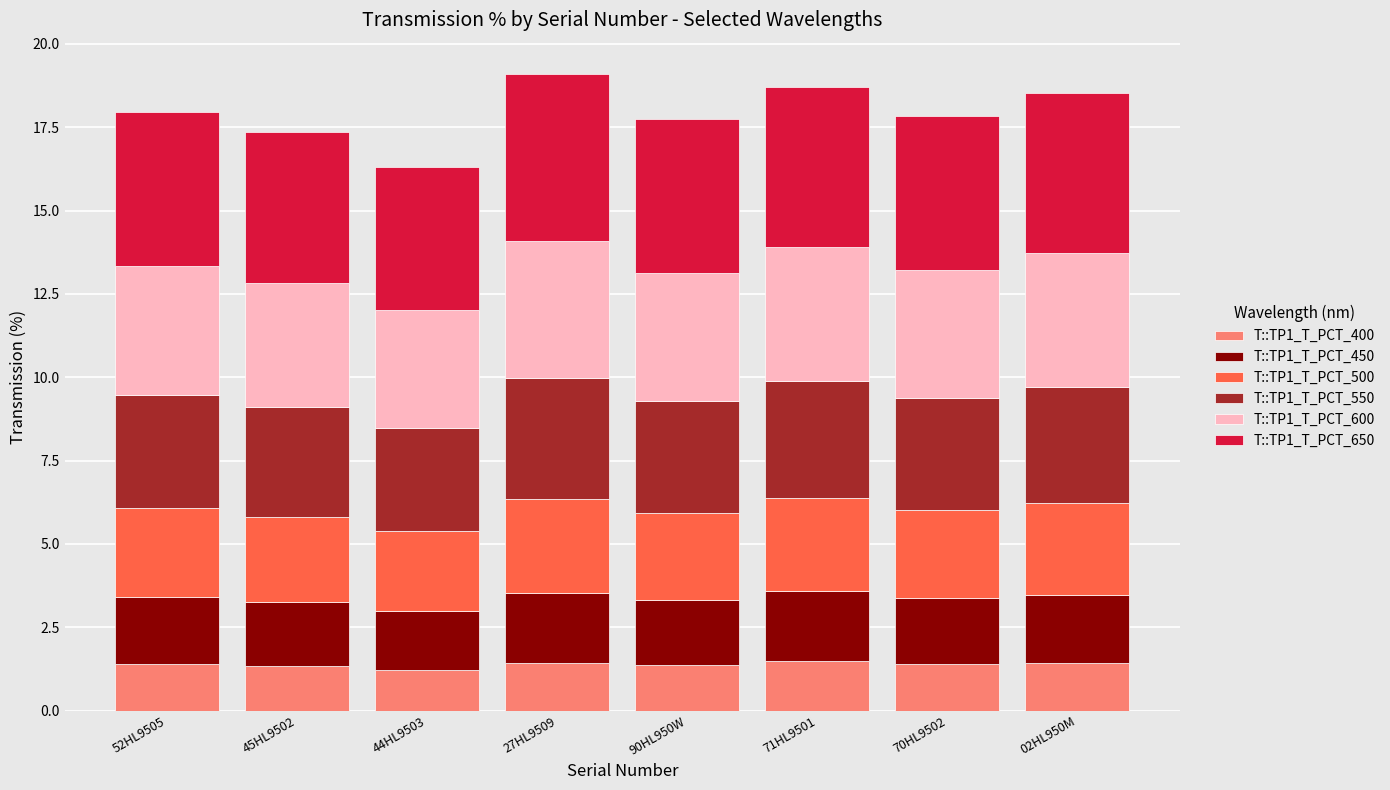

Is it true that T::TP1_T_PCT_400 equals 0.4 at 27HL9509?

False